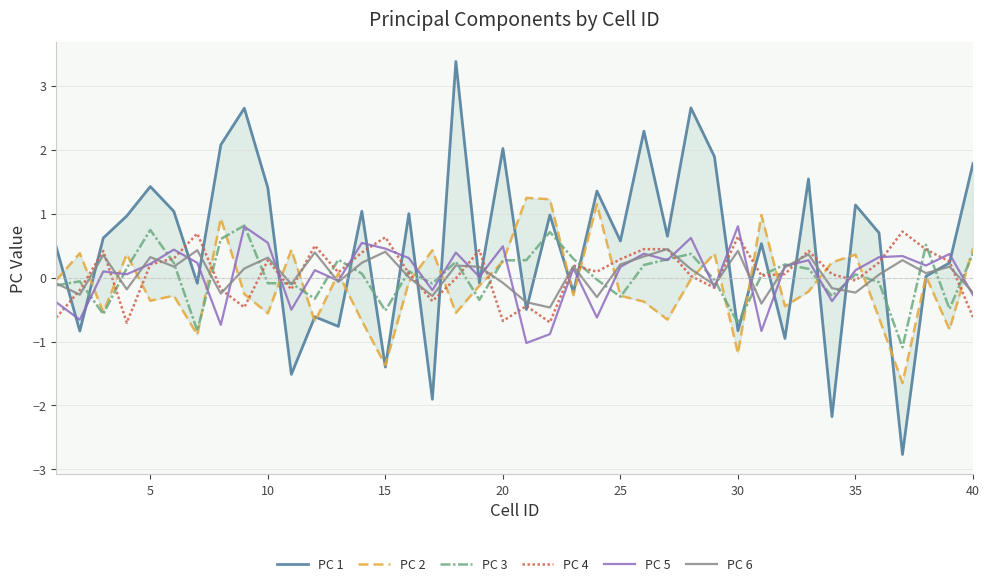

True or false: PC 6 has a value of 0.3 at 5.

True